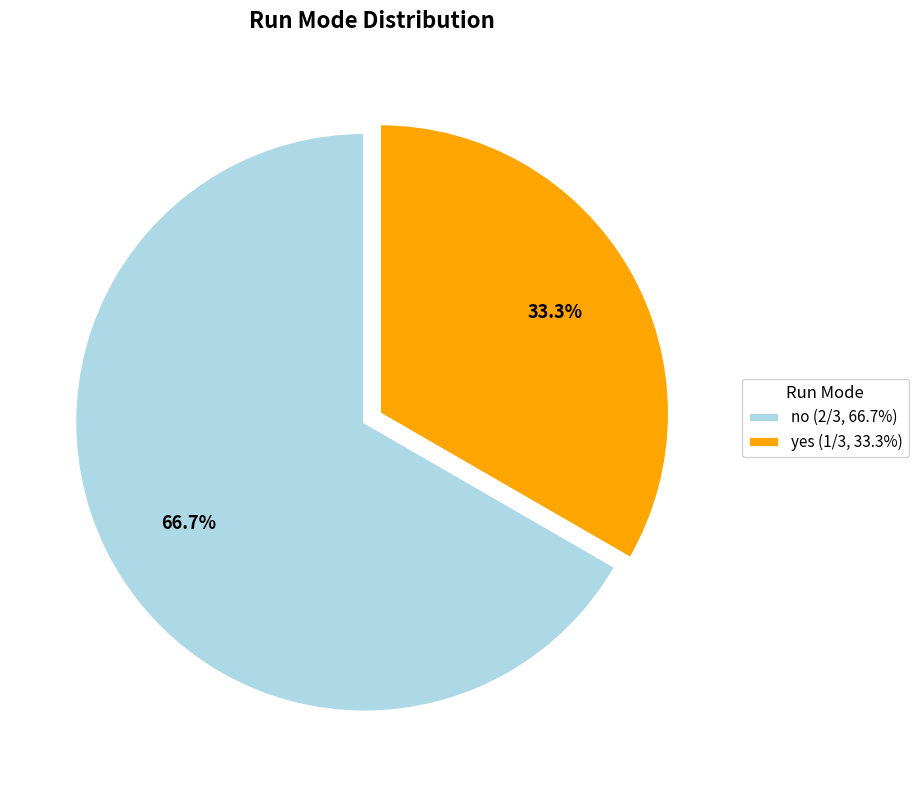

To the nearest percent, what portion does yes represent?

33%